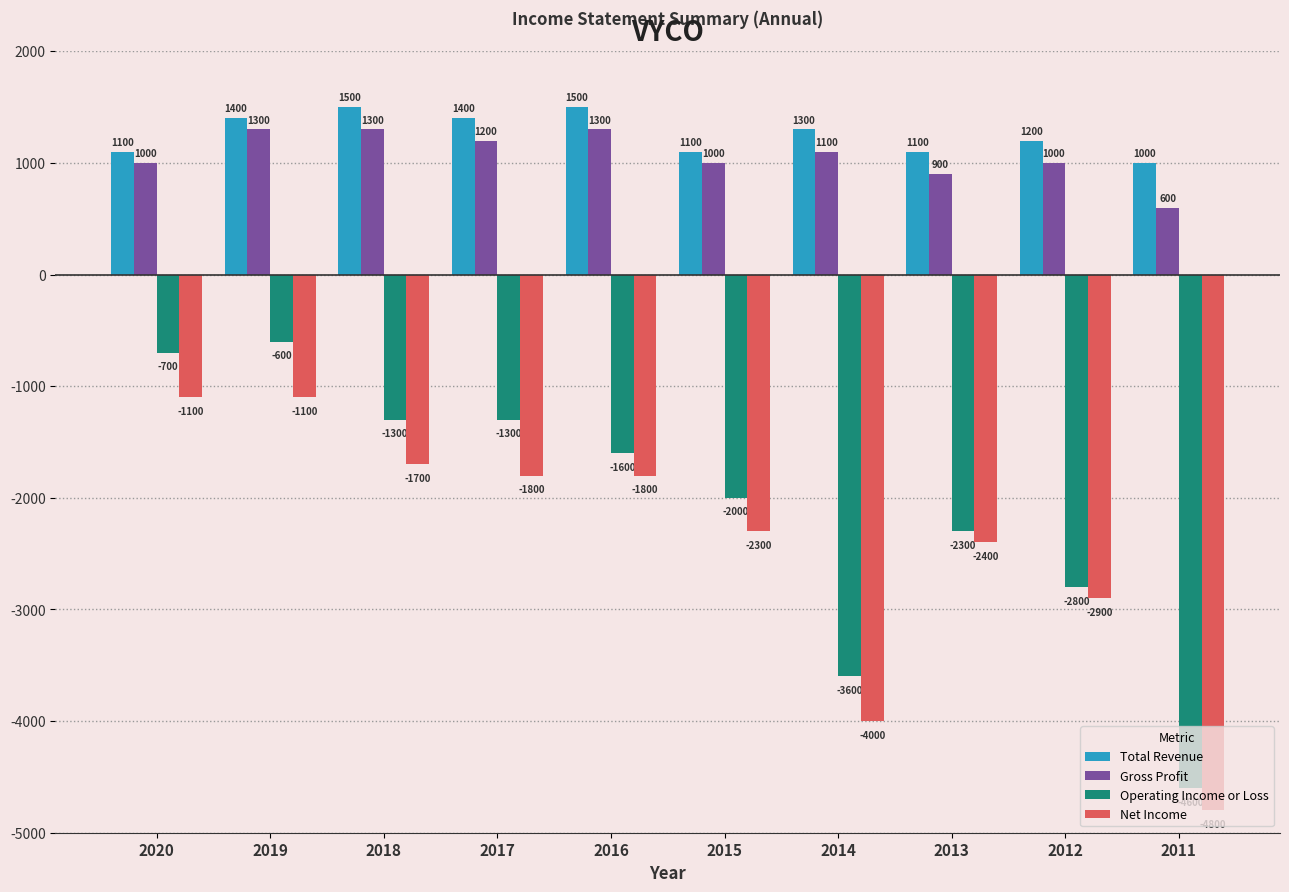

Which series has the largest total across all categories?

Total Revenue